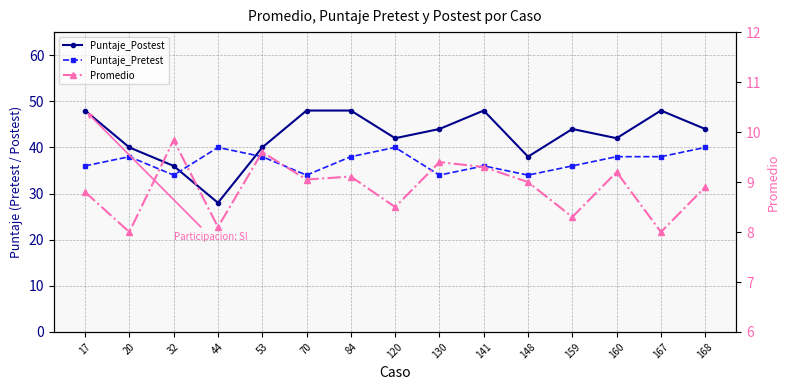

Is it true that Puntaje_Postest equals 48.0 at 141?

True